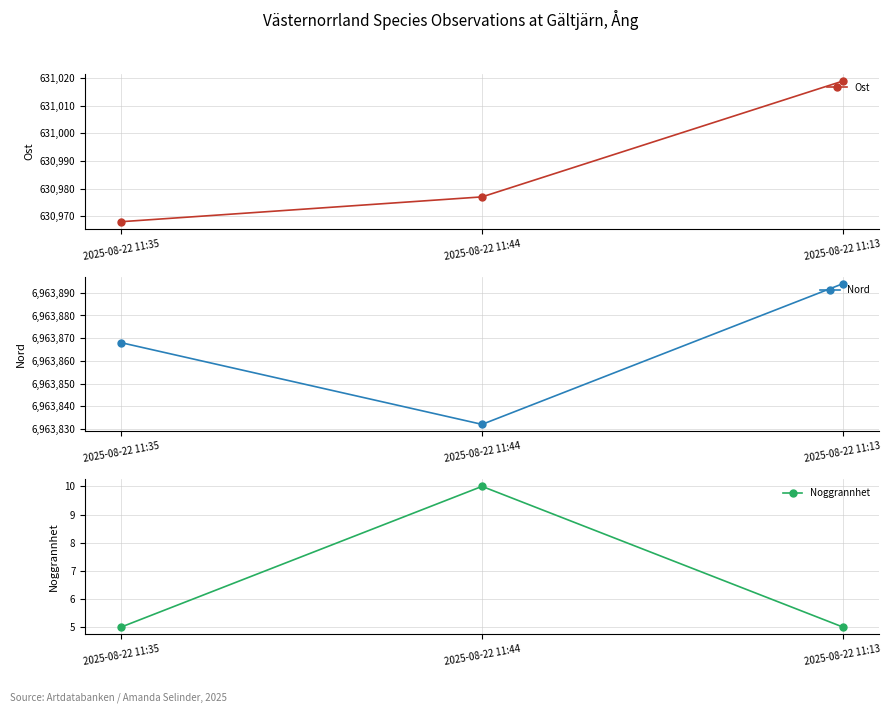

What is the value of the Nord point at the 3rd from the left?

6963894